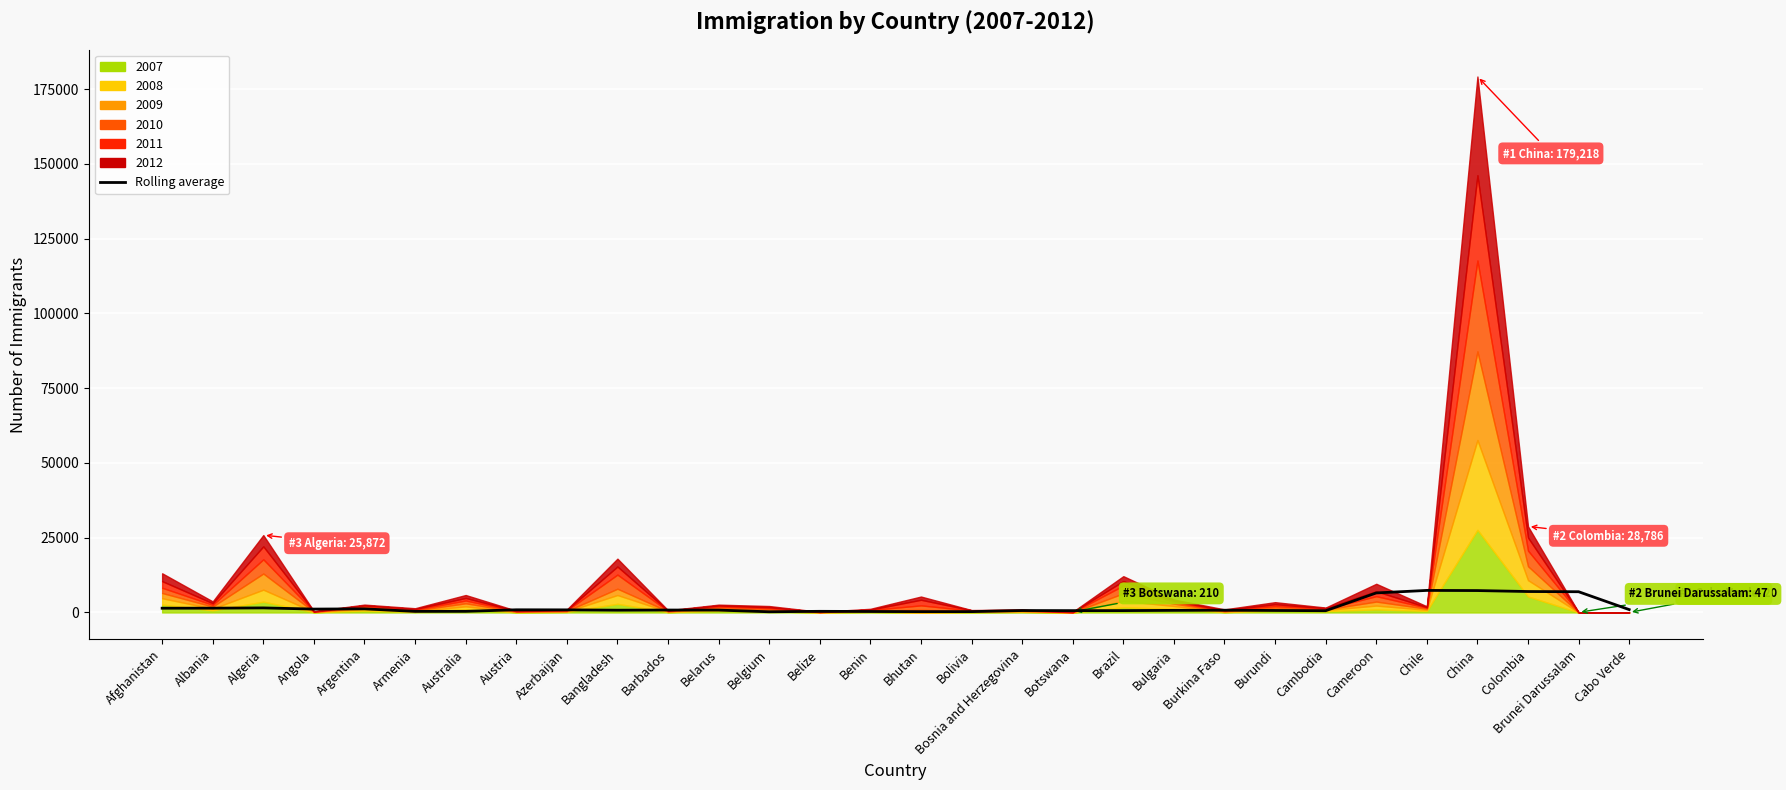

True or false: the data shows 1059.5 at Bangladesh.

False